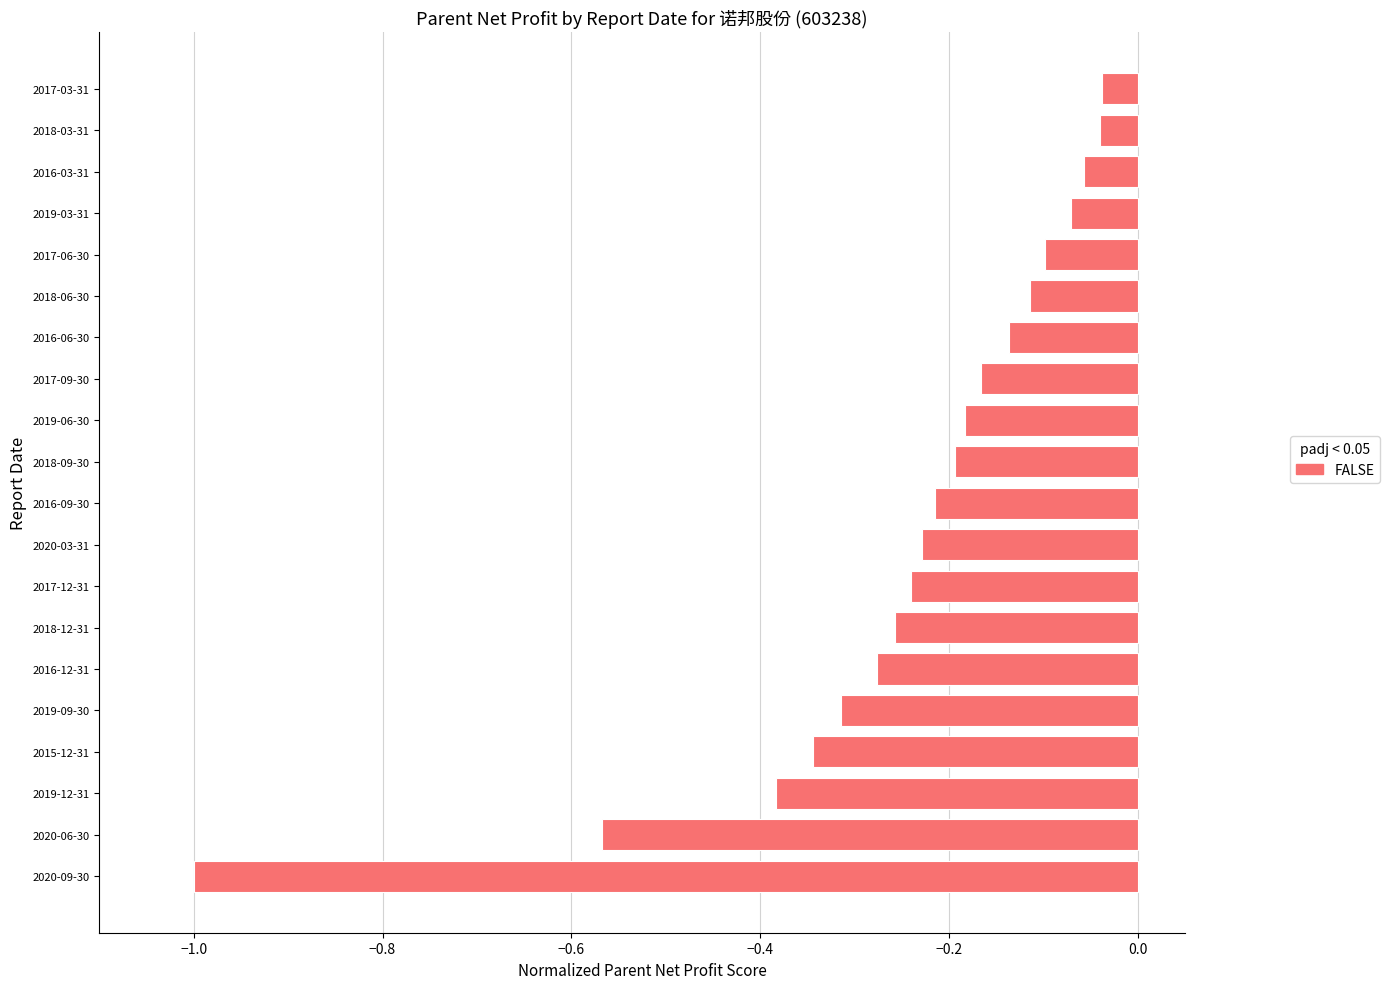

Which has a higher value, 2016-12-31 or 2017-09-30?

2017-09-30